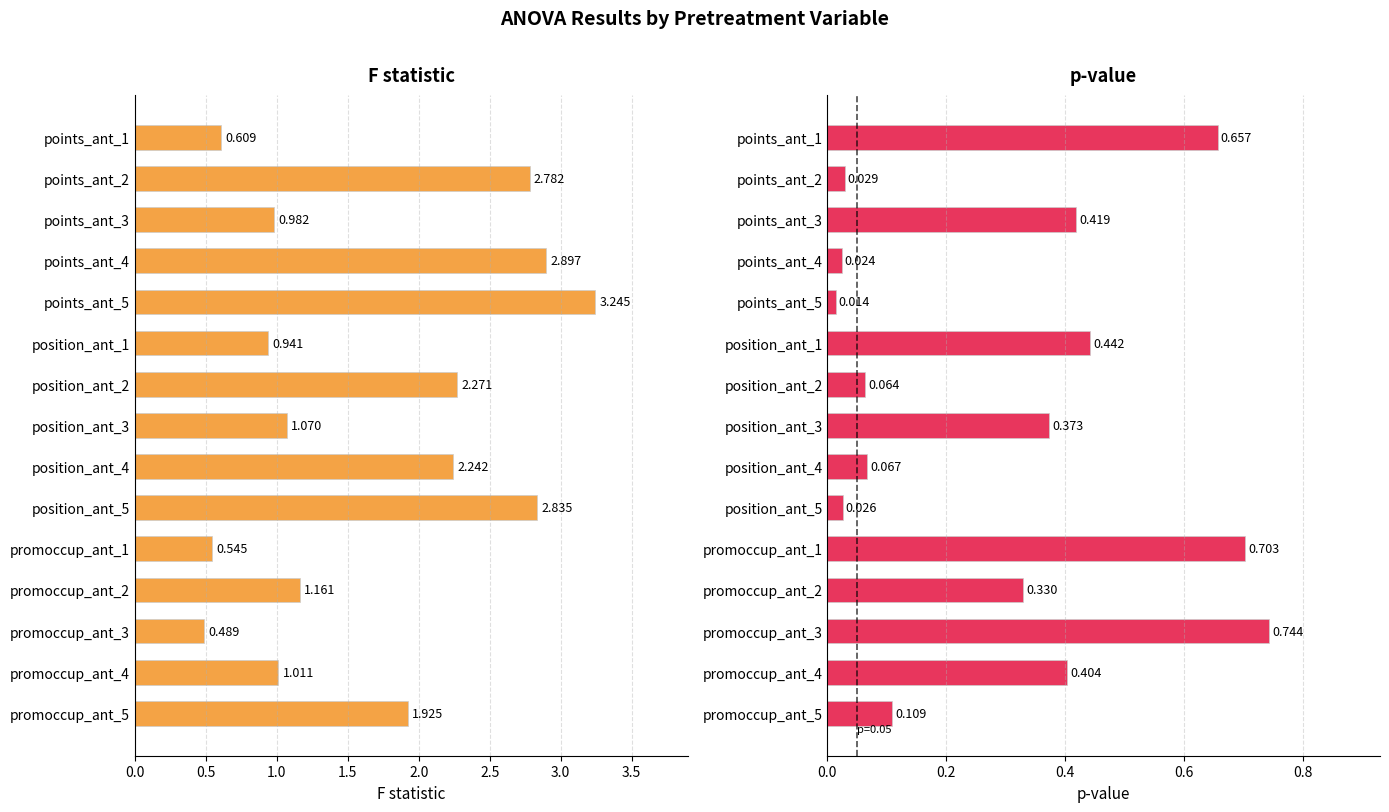

Which series has the largest total across all categories?

F